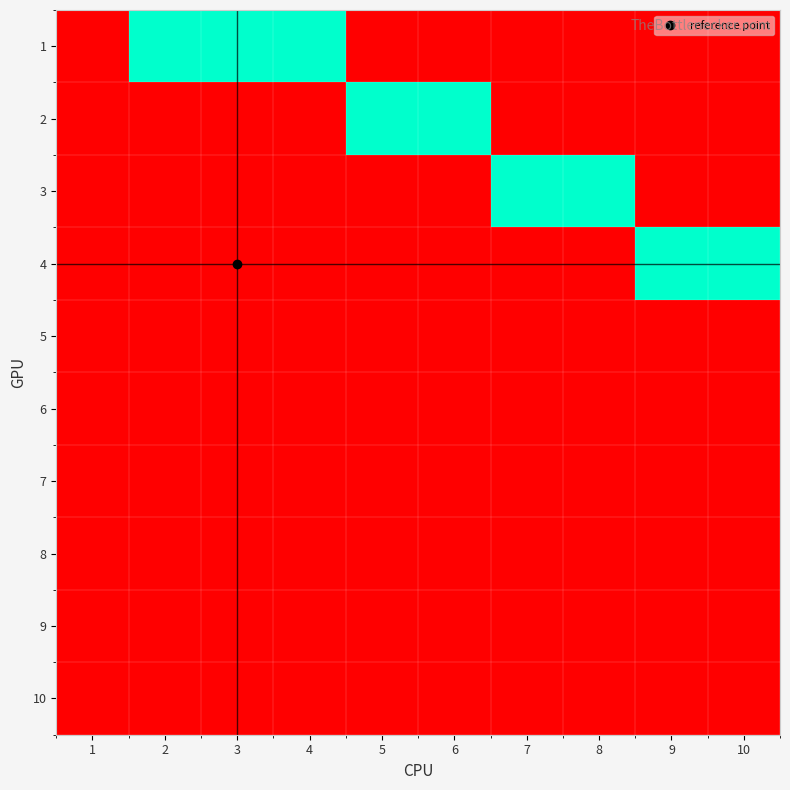

Which has a higher value, 4 or 1?

4